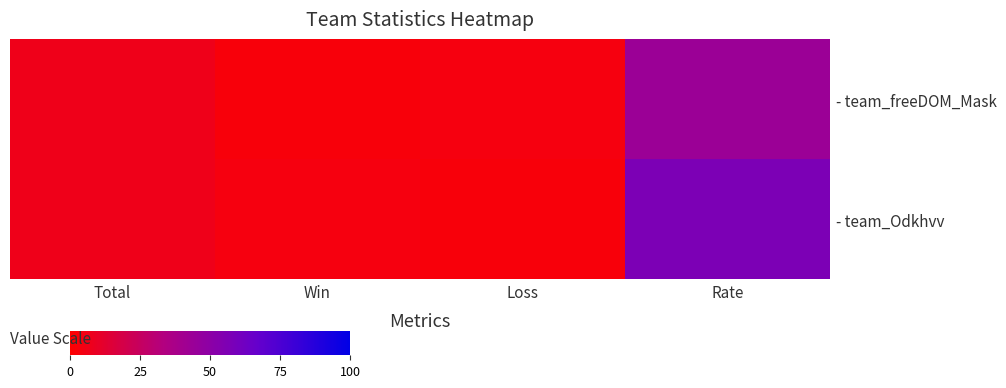

Which series changed the most between Loss and Rate?

- team_Odkhvv